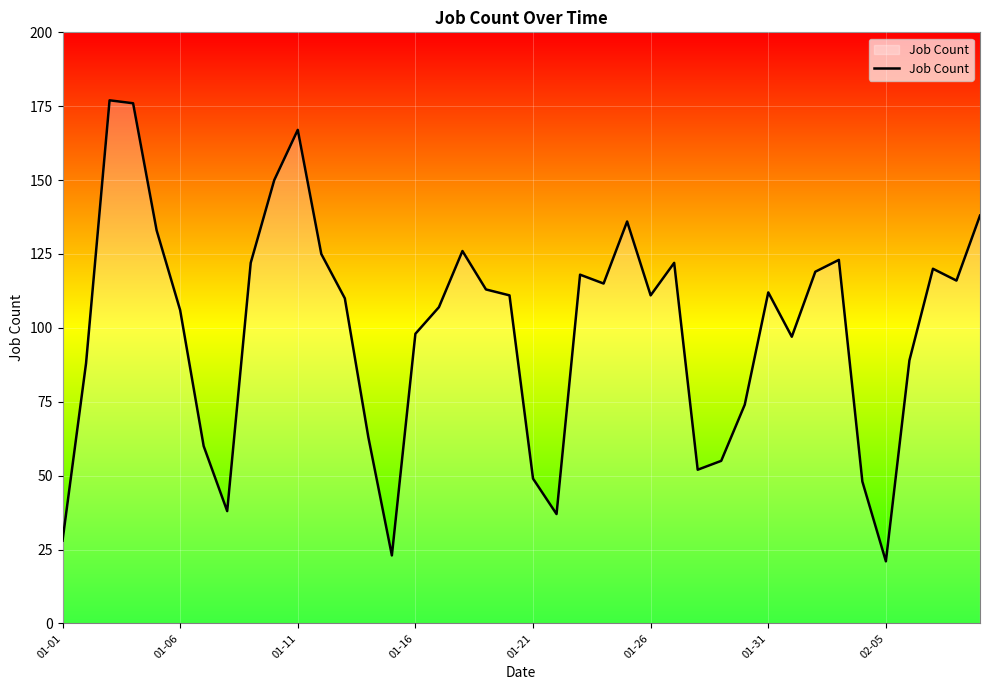

What is the minimum value shown in the chart?

21